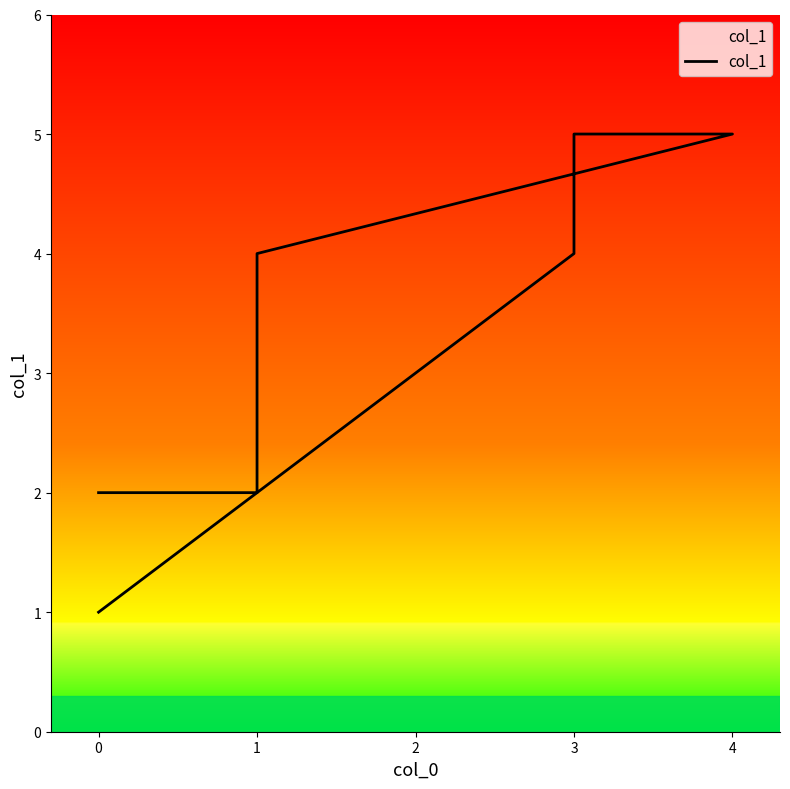

The value at 0 is 1. True or false?

False